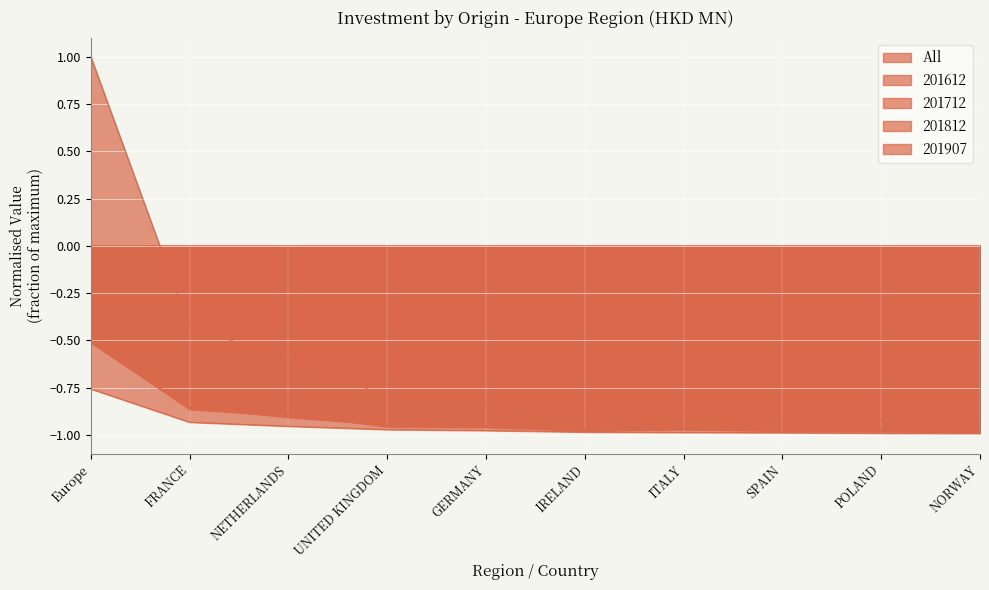

Does the chart display data point markers on the line(s)?

No